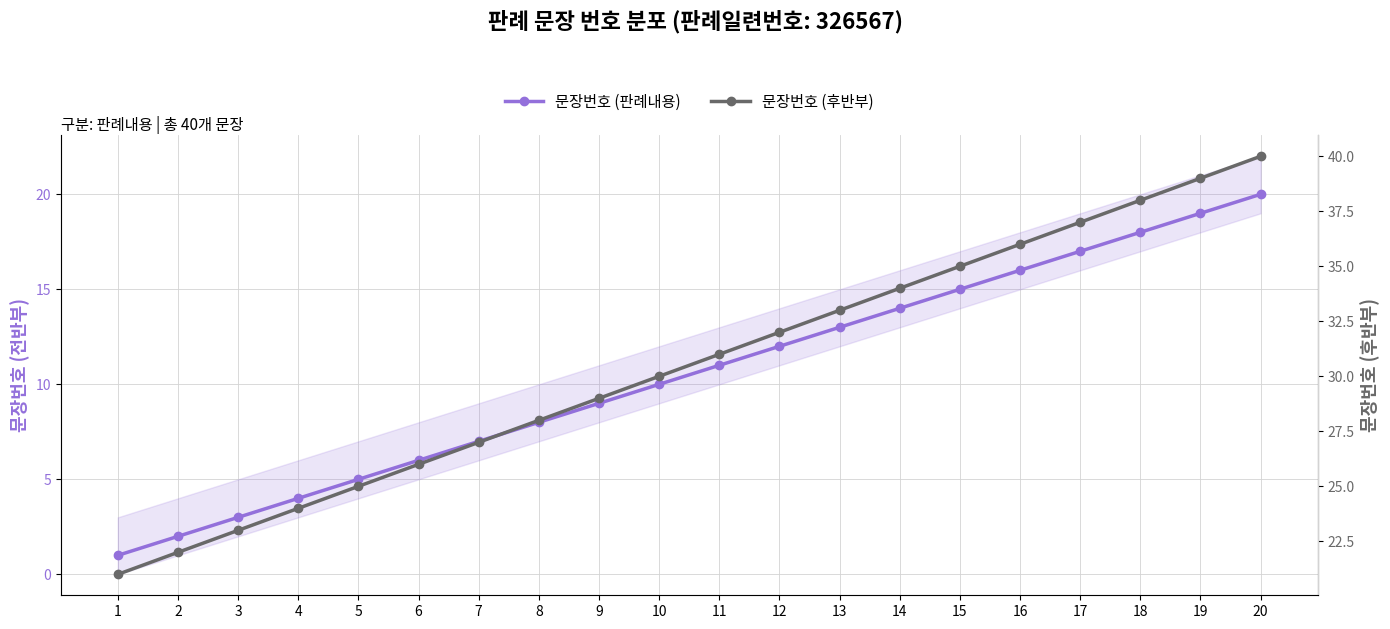

List the series in order of their peak value, highest first.

문장번호 (후반부), 문장번호 (판례내용)